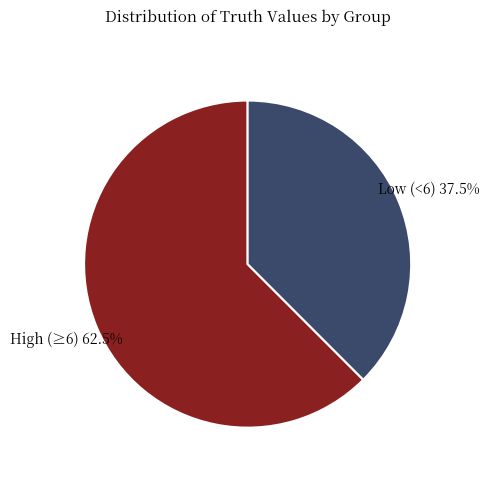

Count the number of slices in the pie.

2